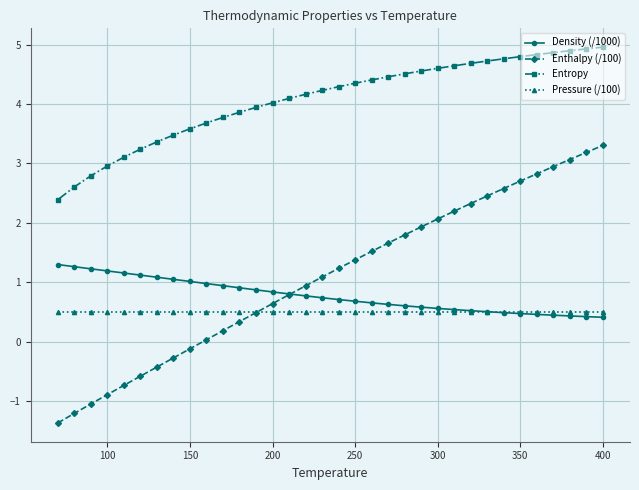

How many lines are shown in the chart?

4